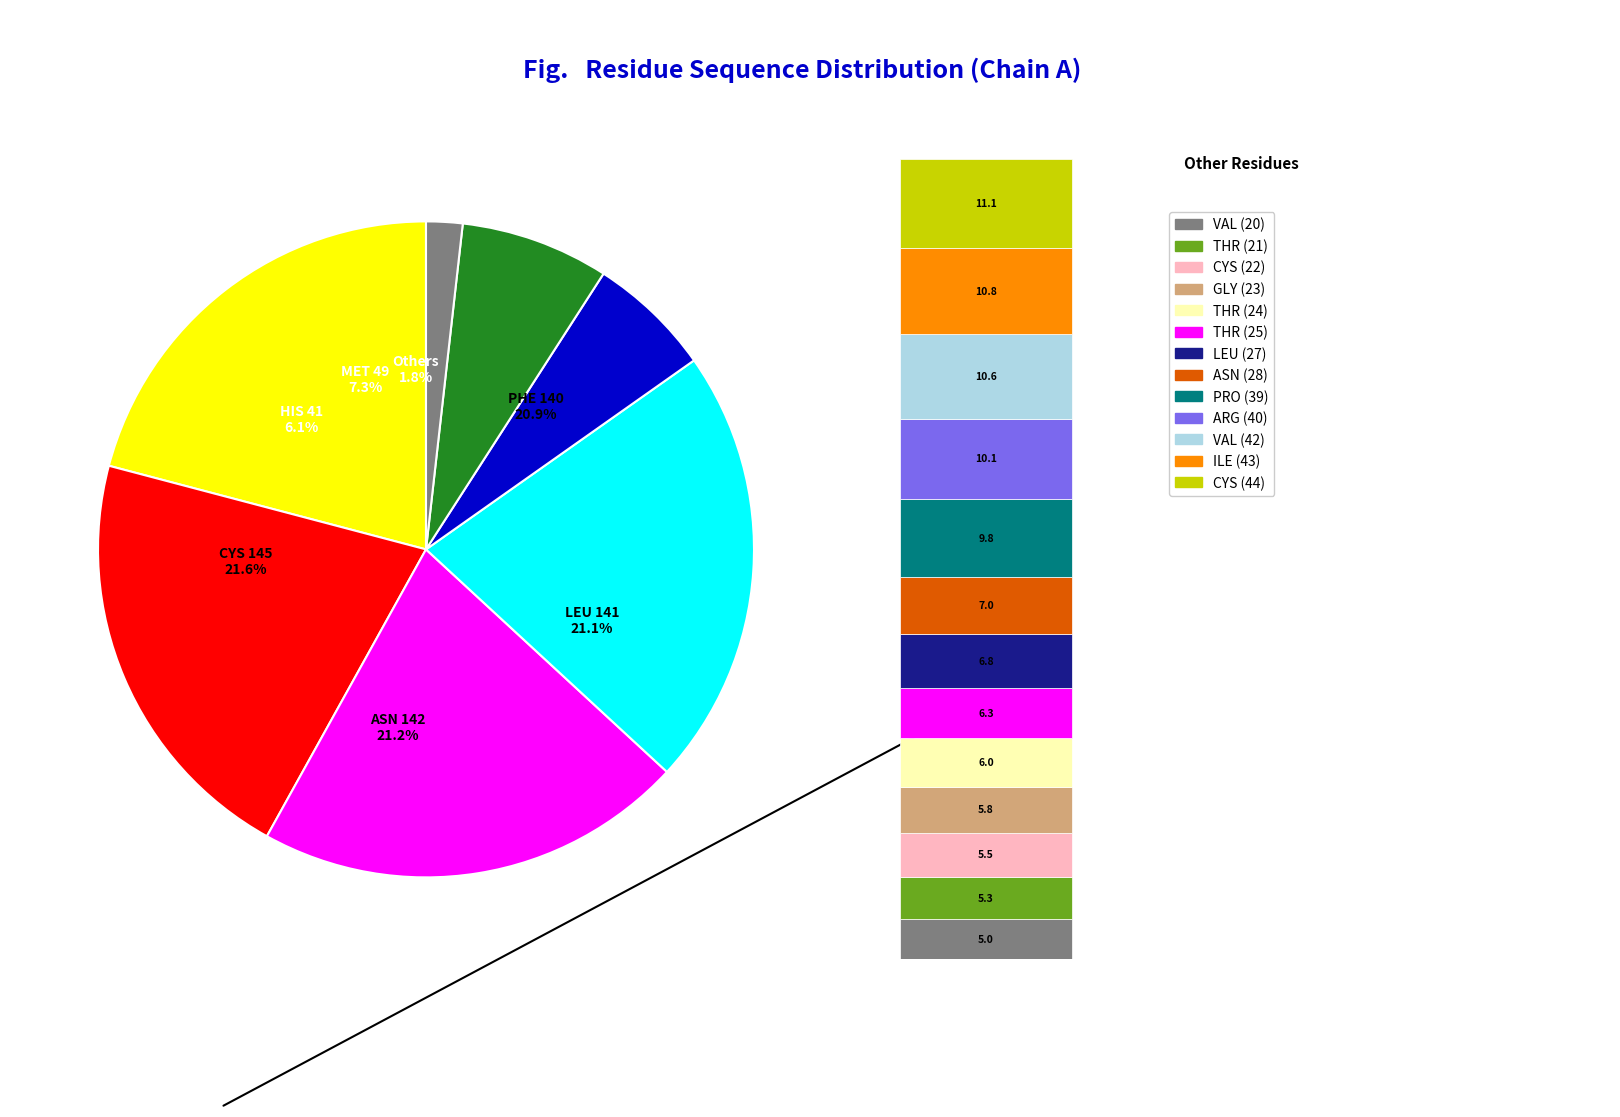

True or false: THR (25) accounts for 1% of the total.

False